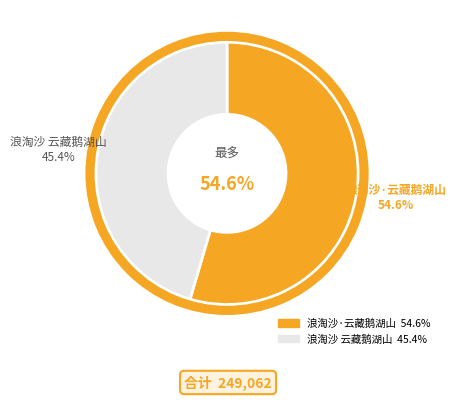

Does any single category account for the majority?

Yes